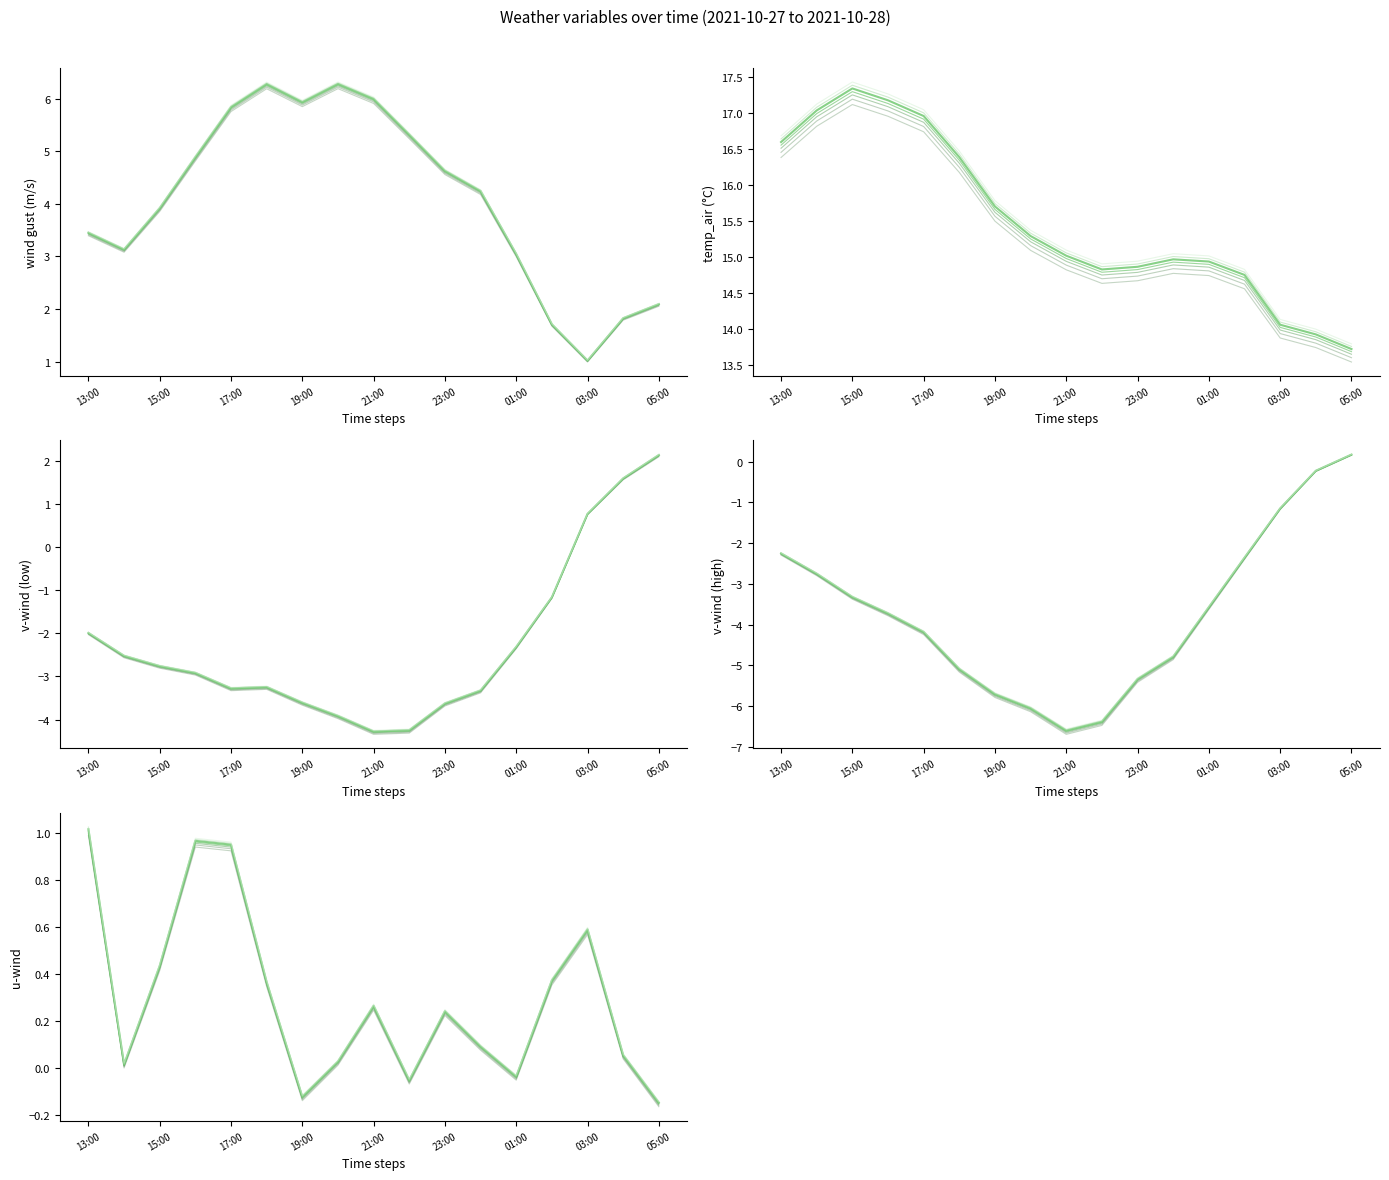

What is the difference between the second highest and second lowest values in the v_wind_0 series?

5.8